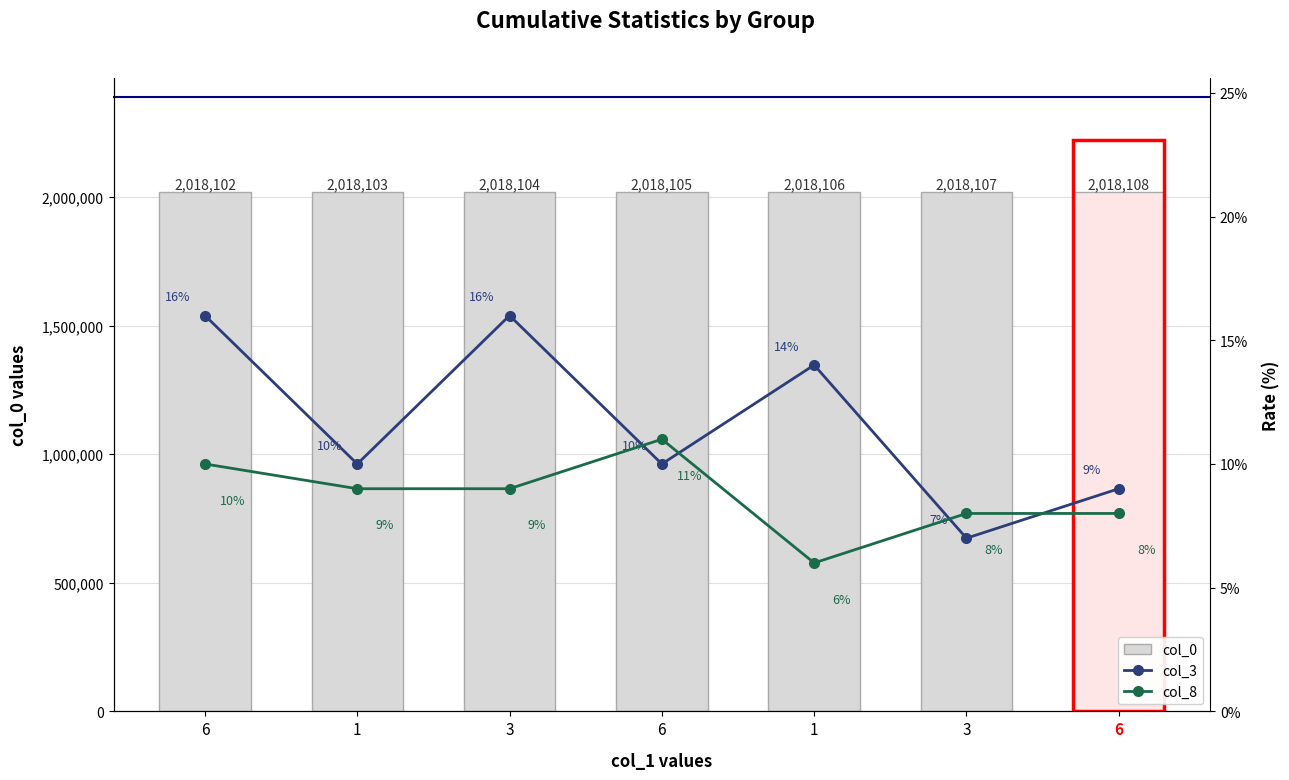

Where does the col_0 series first go above 2018105?

1